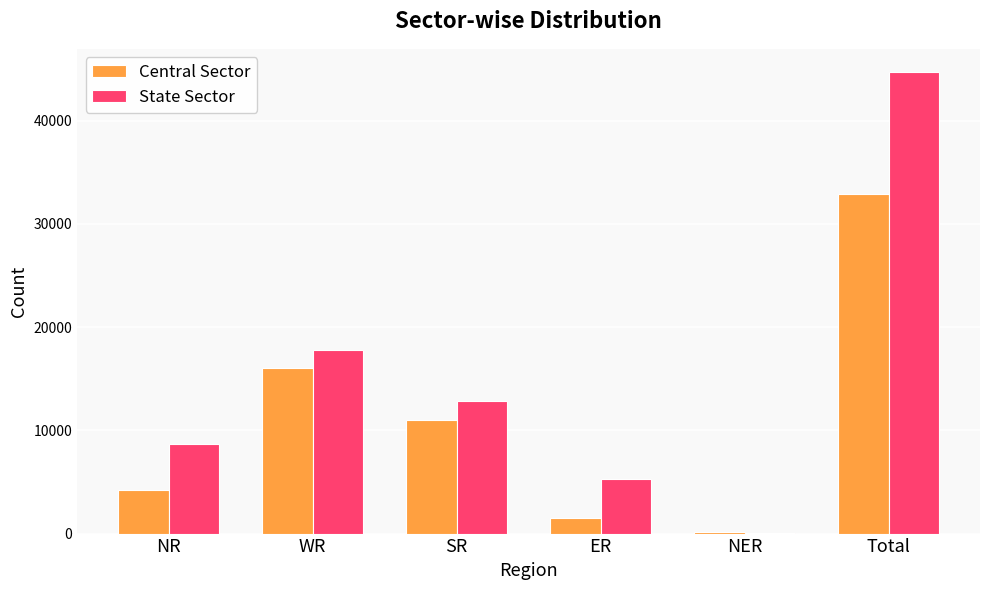

Are the bars grouped side by side (vs. stacked)?

Yes